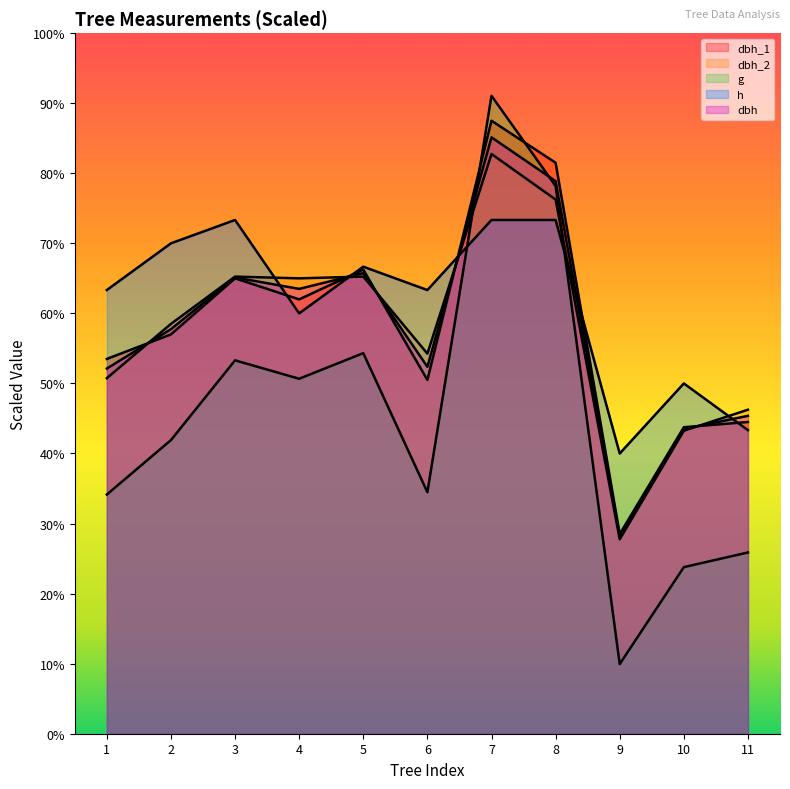

Reading left to right, extract all data points from this chart.

dbh_1: 535.0	570.0	650.0	620.0	662.5	505.0	875.0	815.0	285.0	437.5	445.0
dbh_2: 507.5	585.0	652.5	650.0	652.5	542.5	827.5	762.5	277.5	432.5	462.5
dbh: 521.2	577.5	651.2	635.0	657.5	523.7	851.2	788.8	281.2	435.0	453.8
h: 633.3	700.0	733.3	600.0	666.7	633.3	733.3	733.3	400.0	500.0	433.3
g: 341.4	419.1	533.0	506.7	543.2	344.7	910.6	781.8	99.4	237.8	258.7